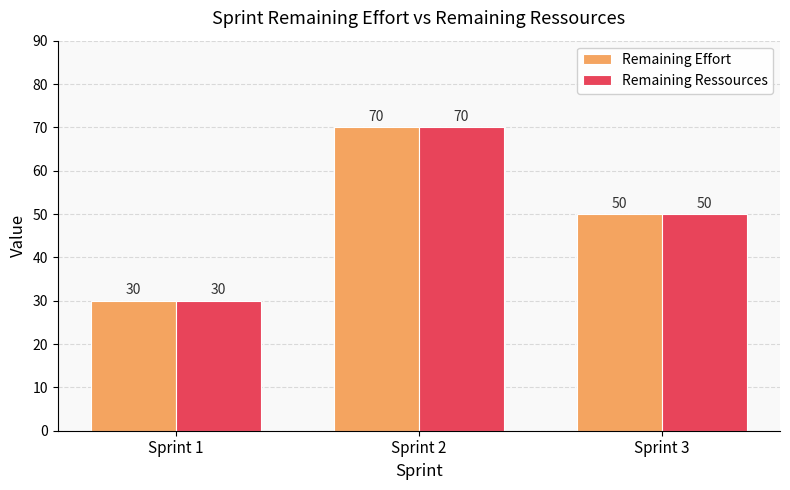

How many data points in Remaining Ressources are less than 50?

1